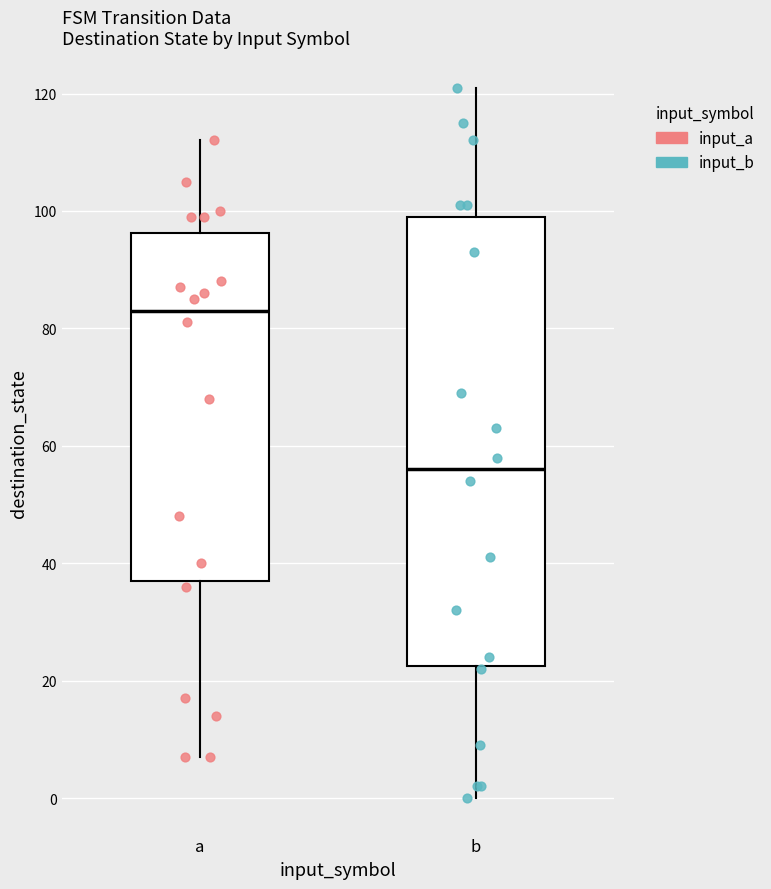

Which box's median line is the lowest?

b